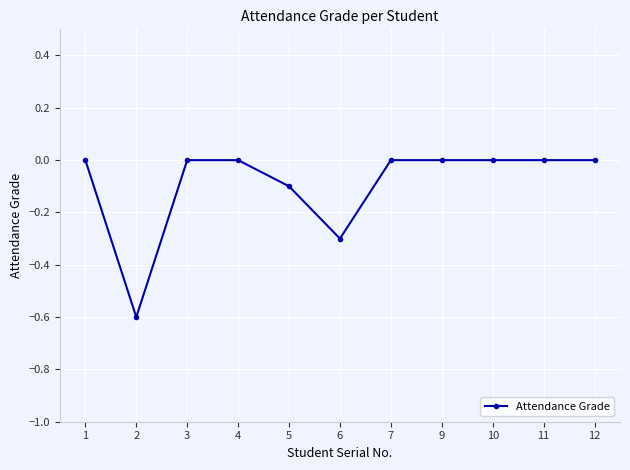

Where is the first local minimum?

2